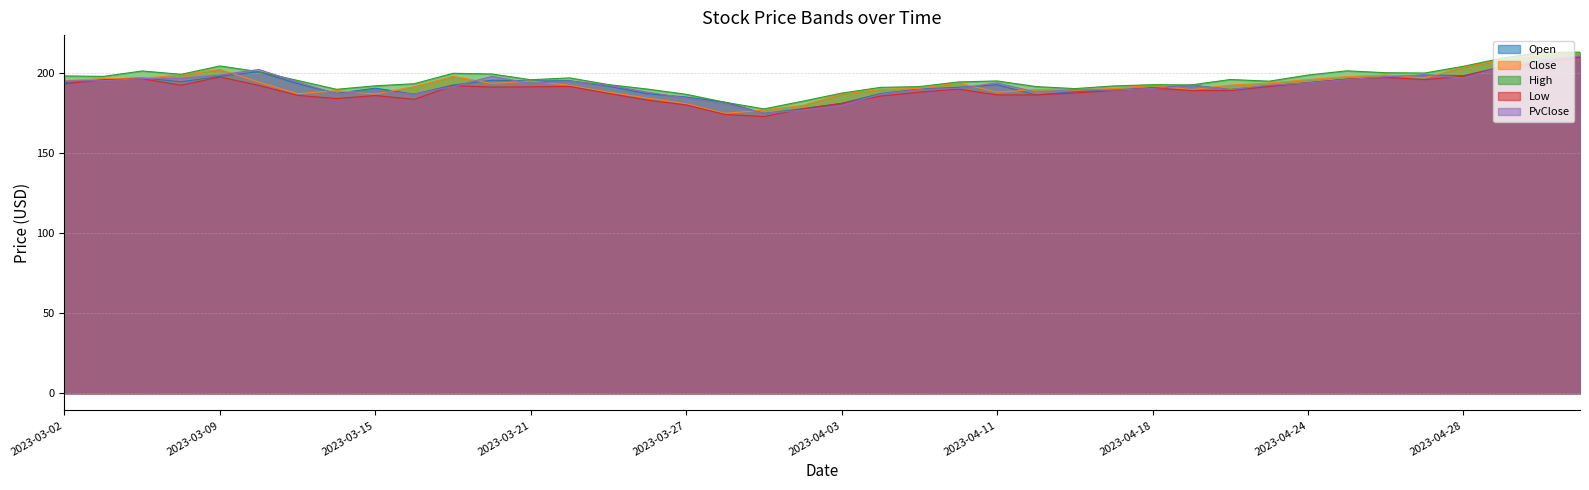

Reading left to right, extract all data points from this chart.

Open: 2023-03-02=194.0	2023-03-03=196.0	2023-03-06=197.0	2023-03-08=194.5	2023-03-09=198.0	2023-03-10=200.9	2023-03-13=193.4	2023-03-14=187.3	2023-03-15=190.6	2023-03-16=186.8	2023-03-17=192.6	2023-03-20=195.5	2023-03-21=195.0	2023-03-22=195.2	2023-03-23=191.8	2023-03-24=187.1	2023-03-27=185.0	2023-03-28=181.8	2023-03-29=174.8	2023-03-31=177.8	2023-04-03=181.1	2023-04-05=187.2	2023-04-06=190.0	2023-04-10=191.1	2023-04-11=192.7	2023-04-12=186.4	2023-04-13=188.3	2023-04-17=189.3	2023-04-18=190.9	2023-04-19=192.5	2023-04-20=189.8	2023-04-21=192.1	2023-04-24=194.0	2023-04-25=196.2	2023-04-26=197.4	2023-04-27=198.8	2023-04-28=198.4	2023-05-02=204.0	2023-05-03=207.4	2023-05-04=210.4
Close: 2023-03-02=195.2	2023-03-03=196.5	2023-03-06=196.8	2023-03-08=198.8	2023-03-09=202.2	2023-03-10=194.4	2023-03-13=187.1	2023-03-14=189.0	2023-03-15=186.8	2023-03-16=191.6	2023-03-17=197.9	2023-03-20=193.5	2023-03-21=195.0	2023-03-22=192.3	2023-03-23=188.1	2023-03-24=184.4	2023-03-27=180.8	2023-03-28=174.8	2023-03-29=176.9	2023-03-31=179.8	2023-04-03=186.8	2023-04-05=189.7	2023-04-06=190.5	2023-04-10=193.9	2023-04-11=188.1	2023-04-12=189.7	2023-04-13=189.3	2023-04-17=190.4	2023-04-18=192.3	2023-04-19=189.6	2023-04-20=192.4	2023-04-21=193.8	2023-04-24=195.9	2023-04-25=197.7	2023-04-26=198.8	2023-04-27=196.9	2023-04-28=203.7	2023-05-02=208.3	2023-05-03=210.7	2023-05-04=212.6
High: 2023-03-02=198.2	2023-03-03=197.9	2023-03-06=201.3	2023-03-08=199.2	2023-03-09=204.4	2023-03-10=200.9	2023-03-13=195.4	2023-03-14=189.9	2023-03-15=192.1	2023-03-16=193.3	2023-03-17=199.9	2023-03-20=199.4	2023-03-21=195.8	2023-03-22=197.0	2023-03-23=192.8	2023-03-24=190.0	2023-03-27=186.7	2023-03-28=181.8	2023-03-29=177.6	2023-03-31=182.4	2023-04-03=187.5	2023-04-05=191.1	2023-04-06=191.6	2023-04-10=194.4	2023-04-11=195.1	2023-04-12=191.6	2023-04-13=190.3	2023-04-17=191.9	2023-04-18=192.8	2023-04-19=192.6	2023-04-20=196.0	2023-04-21=194.9	2023-04-24=198.8	2023-04-25=201.4	2023-04-26=200.2	2023-04-27=200.0	2023-04-28=204.2	2023-05-02=209.3	2023-05-03=212.9	2023-05-04=213.1
Low: 2023-03-02=193.3	2023-03-03=195.7	2023-03-06=196.4	2023-03-08=192.4	2023-03-09=197.6	2023-03-10=192.3	2023-03-13=186.1	2023-03-14=184.1	2023-03-15=186.0	2023-03-16=183.6	2023-03-17=192.2	2023-03-20=191.3	2023-03-21=191.4	2023-03-22=191.7	2023-03-23=187.3	2023-03-24=183.1	2023-03-27=180.1	2023-03-28=174.1	2023-03-29=172.8	2023-03-31=177.7	2023-04-03=181.0	2023-04-05=185.6	2023-04-06=188.1	2023-04-10=190.0	2023-04-11=186.3	2023-04-12=186.4	2023-04-13=187.6	2023-04-17=189.1	2023-04-18=190.6	2023-04-19=189.1	2023-04-20=189.1	2023-04-21=191.6	2023-04-24=193.9	2023-04-25=196.2	2023-04-26=197.2	2023-04-27=195.9	2023-04-28=198.0	2023-05-02=203.7	2023-05-03=206.1	2023-05-04=210.0
PvClose: 2023-03-02=195.1	2023-03-03=195.2	2023-03-06=196.5	2023-03-08=196.8	2023-03-09=198.8	2023-03-10=202.2	2023-03-13=194.4	2023-03-14=187.1	2023-03-15=189.0	2023-03-16=186.8	2023-03-17=191.6	2023-03-20=197.9	2023-03-21=193.5	2023-03-22=195.0	2023-03-23=192.3	2023-03-24=188.1	2023-03-27=184.4	2023-03-28=180.8	2023-03-29=174.8	2023-03-31=176.9	2023-04-03=179.8	2023-04-05=186.8	2023-04-06=189.7	2023-04-10=190.5	2023-04-11=193.9	2023-04-12=188.1	2023-04-13=189.7	2023-04-17=189.3	2023-04-18=190.4	2023-04-19=192.3	2023-04-20=189.6	2023-04-21=192.4	2023-04-24=193.8	2023-04-25=195.9	2023-04-26=197.7	2023-04-27=198.8	2023-04-28=196.9	2023-05-02=203.7	2023-05-03=208.3	2023-05-04=210.7